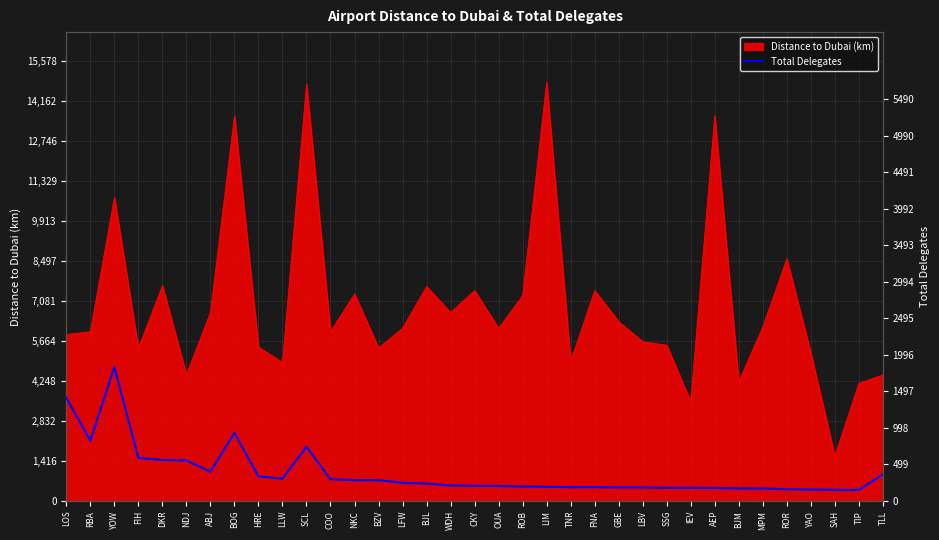

What is the difference between the maximum and minimum values?

1680